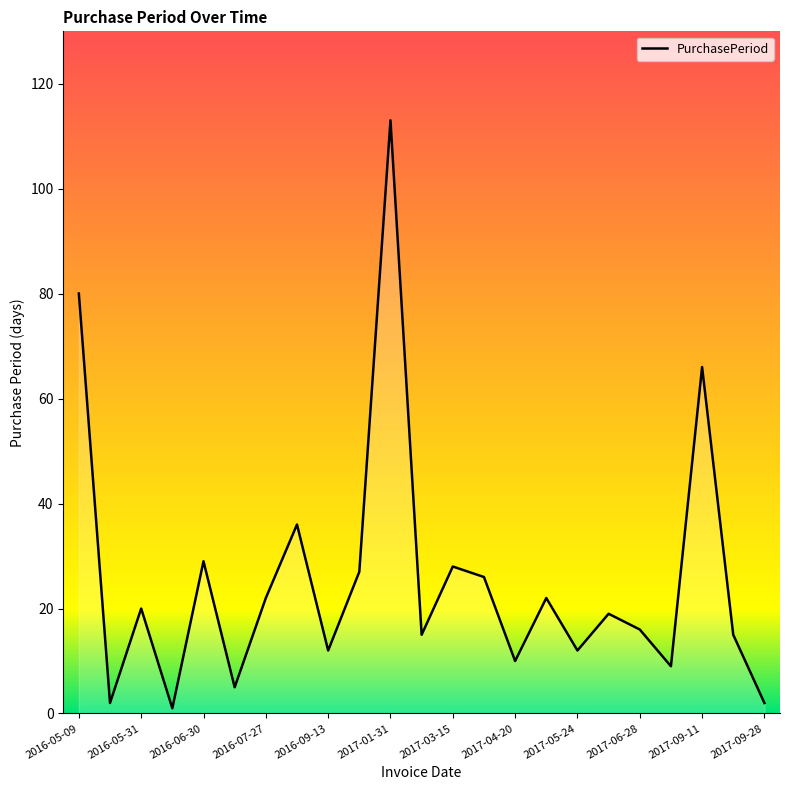

What is the greatest value displayed?

113